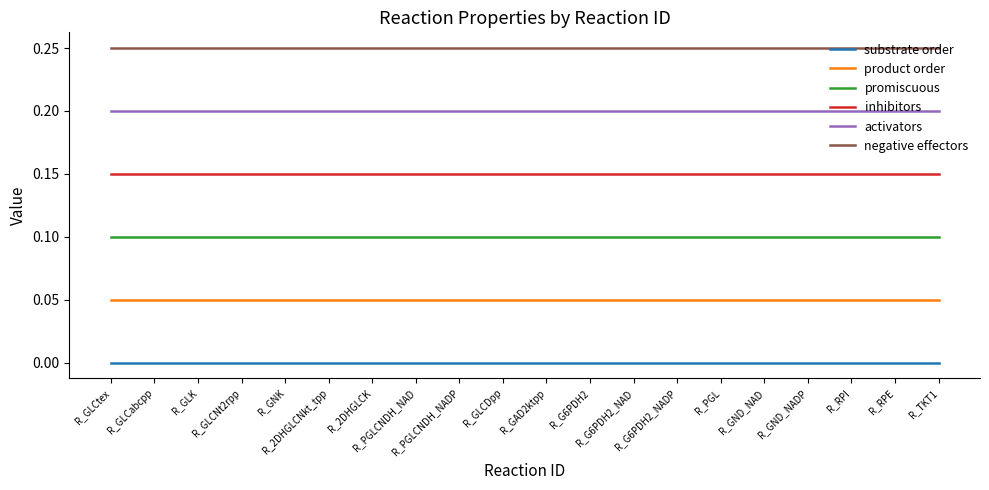

List the series in order of their peak value, highest first.

negative effectors, activators, inhibitors, promiscuous, product order, substrate order